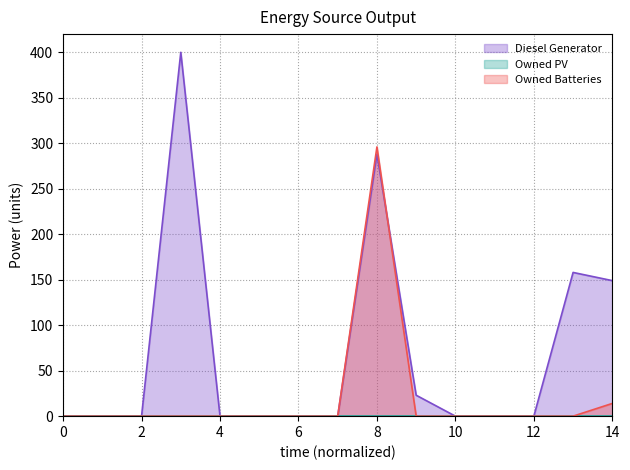

At how many categories does at least one series exceed 248?

2